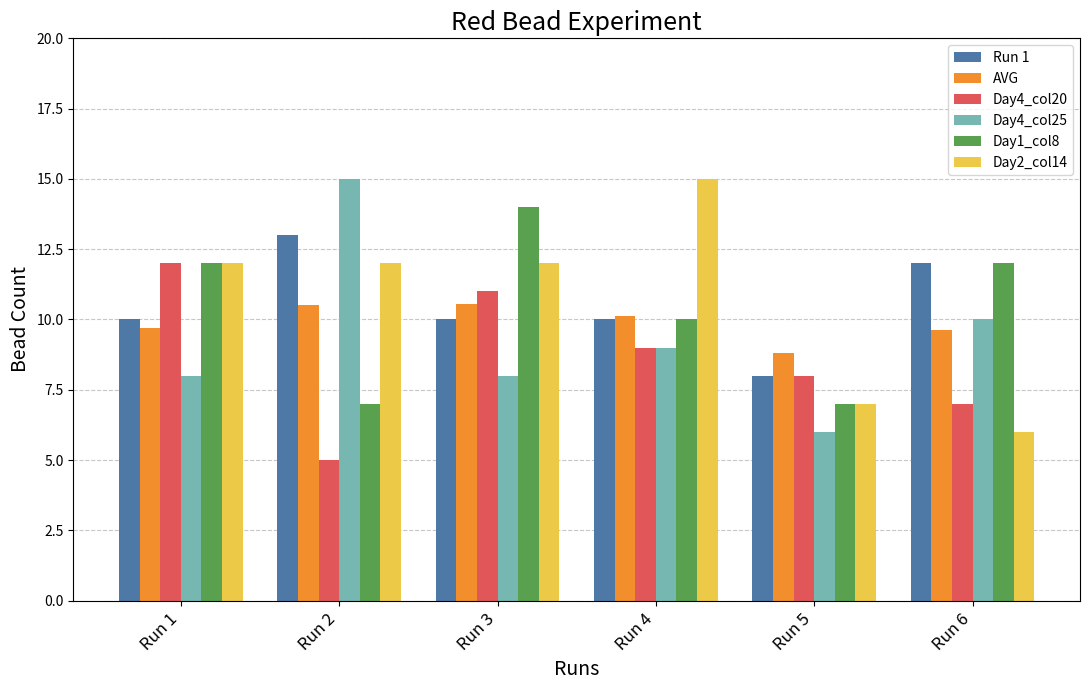

What is the highest value of the Day4_col20 series?

12.0